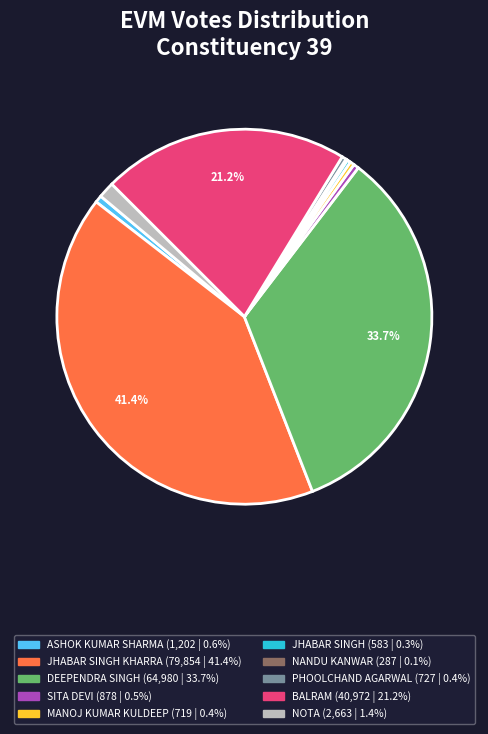

Is there a majority slice in this chart?

No